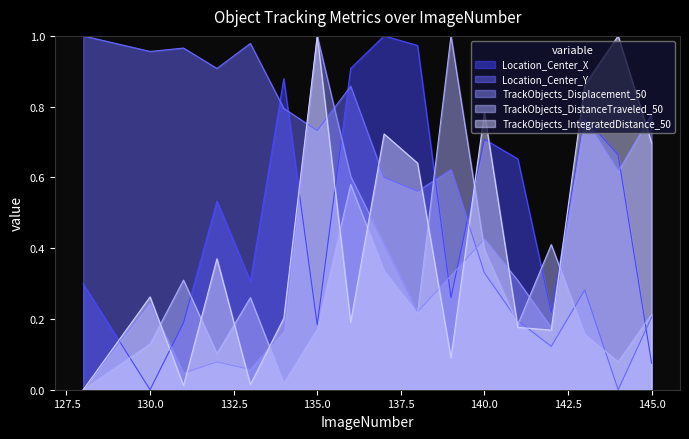

Which category has the lowest value across all series?

130